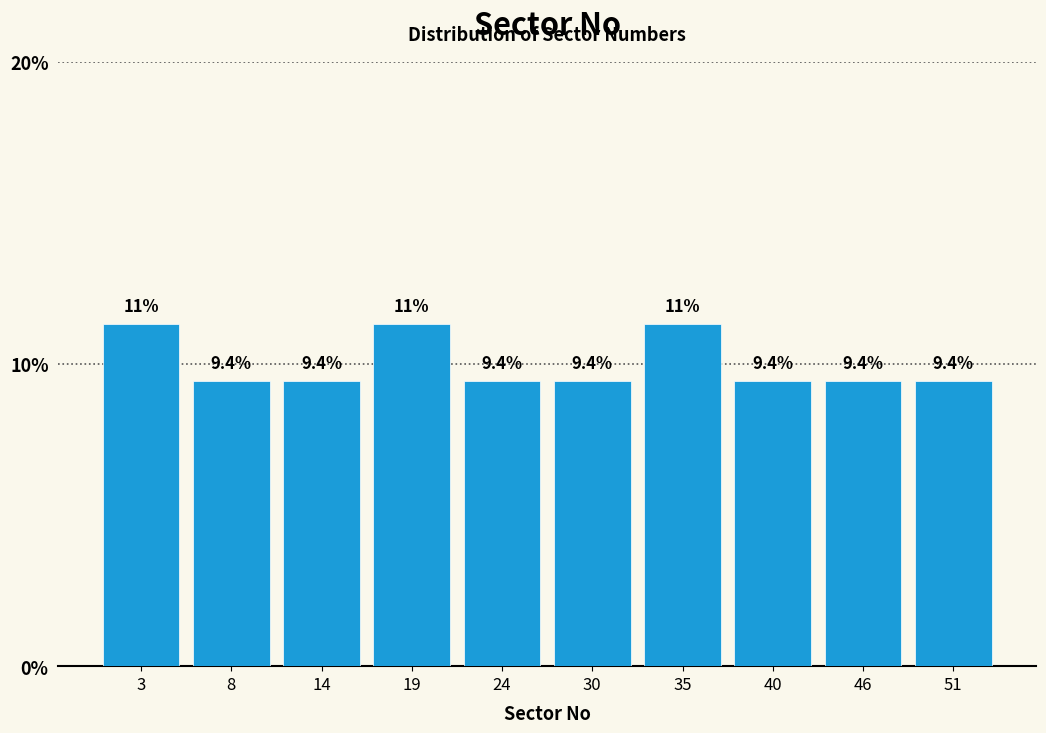

Reading right to left, transcribe all the data shown in this chart.

51=9.4	46=9.4	40=9.4	35=11.3	30=9.4	24=9.4	19=11.3	14=9.4	8=9.4	3=11.3